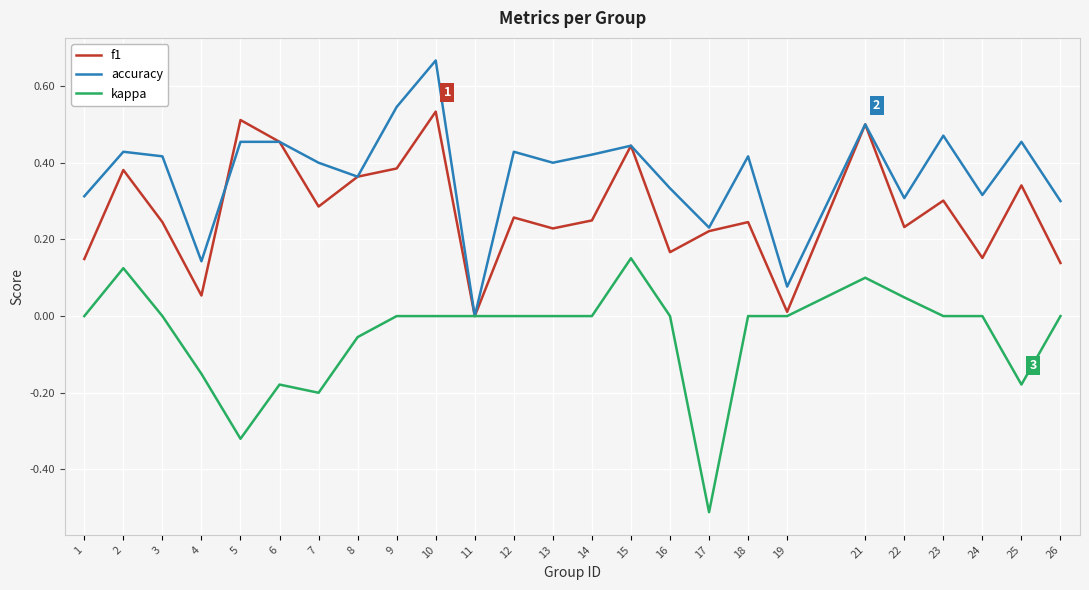

The f1 series shows 0.2 at 23. True or false?

False